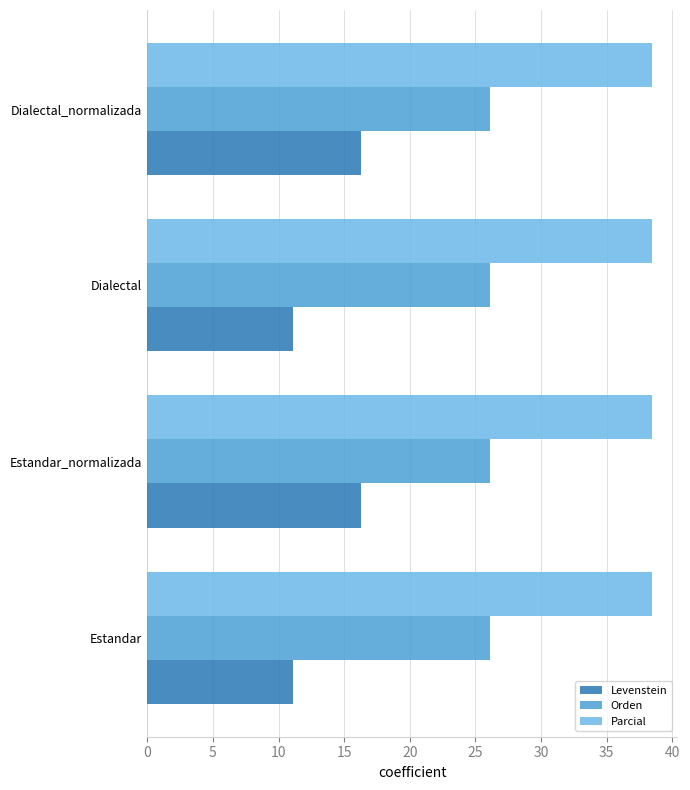

What is the maximum value shown in the chart?

38.5